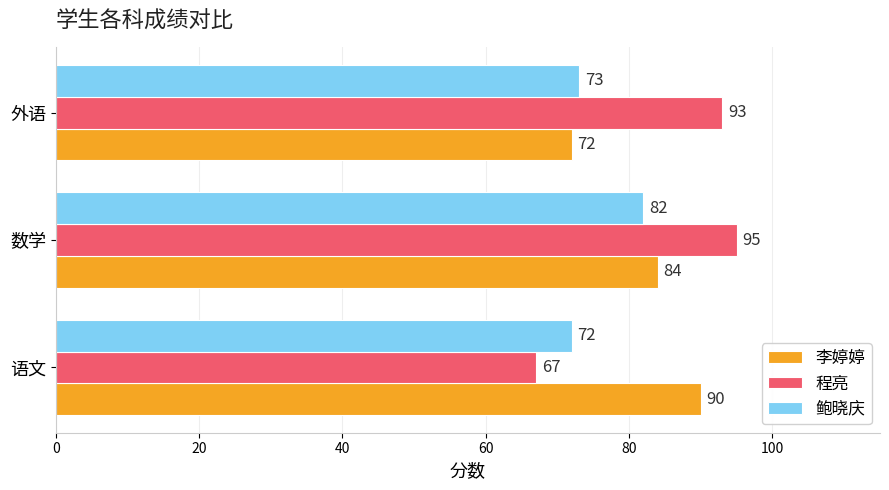

List the labels in order of 鲍晓庆 value, smallest first.

语文, 外语, 数学